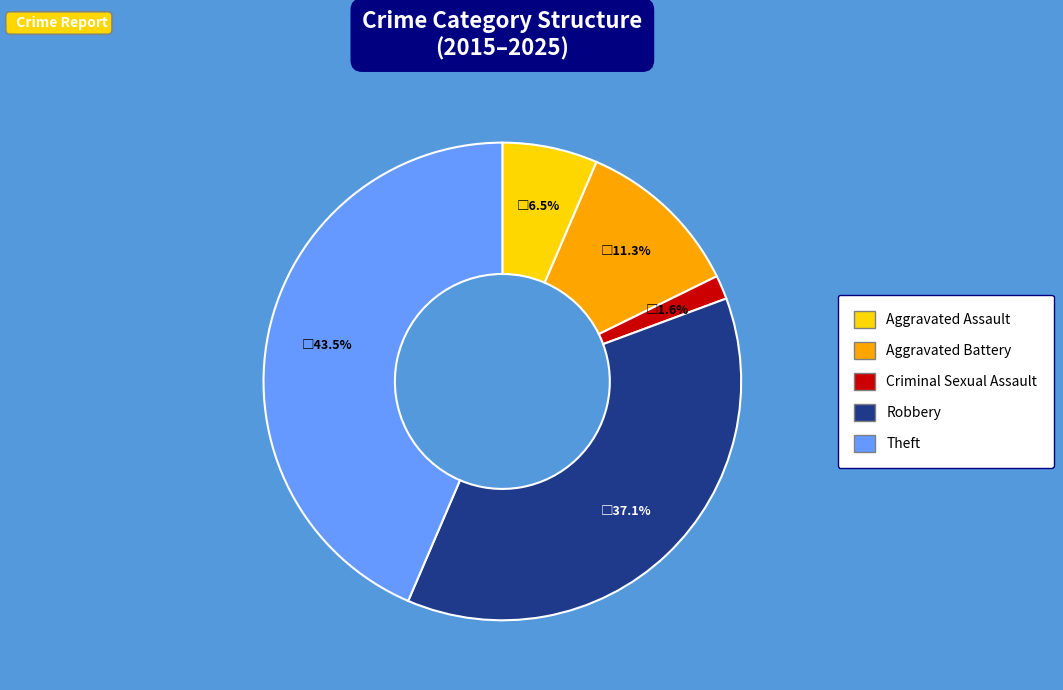

How many slices are in this pie chart?

5